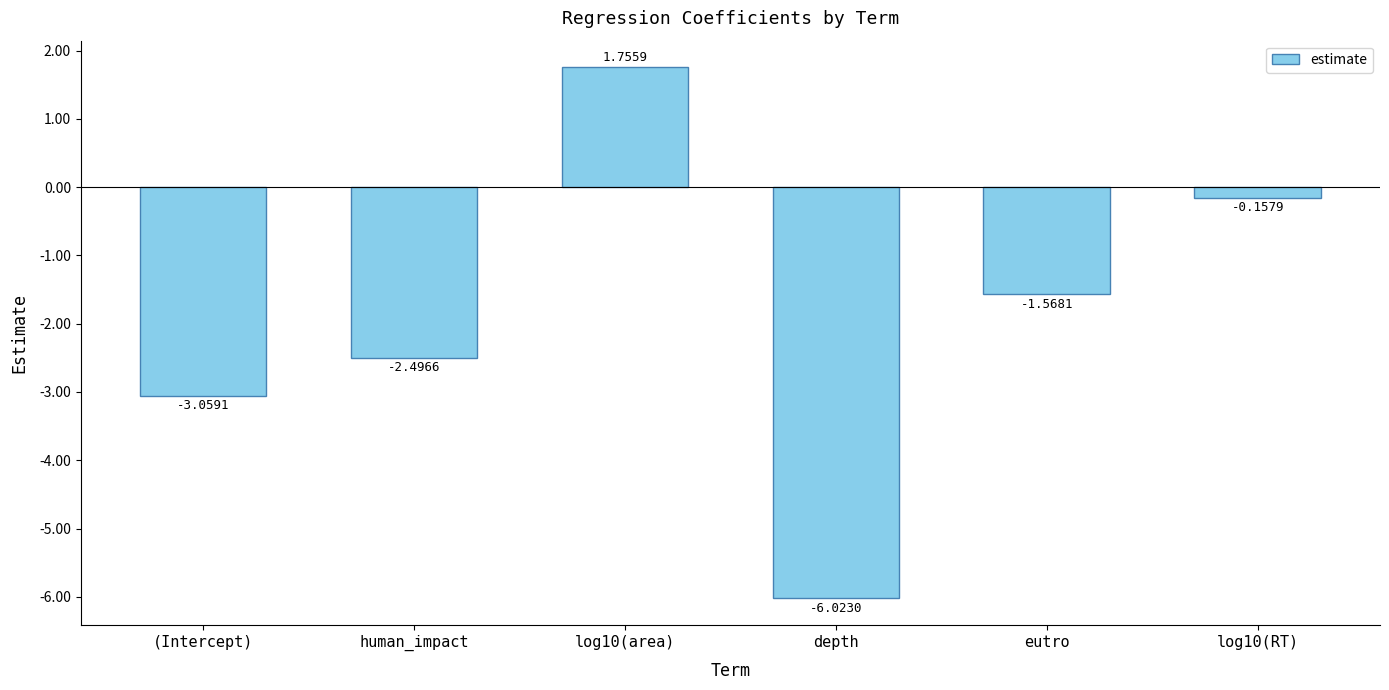

What is the difference between the maximum and second lowest values?

4.8